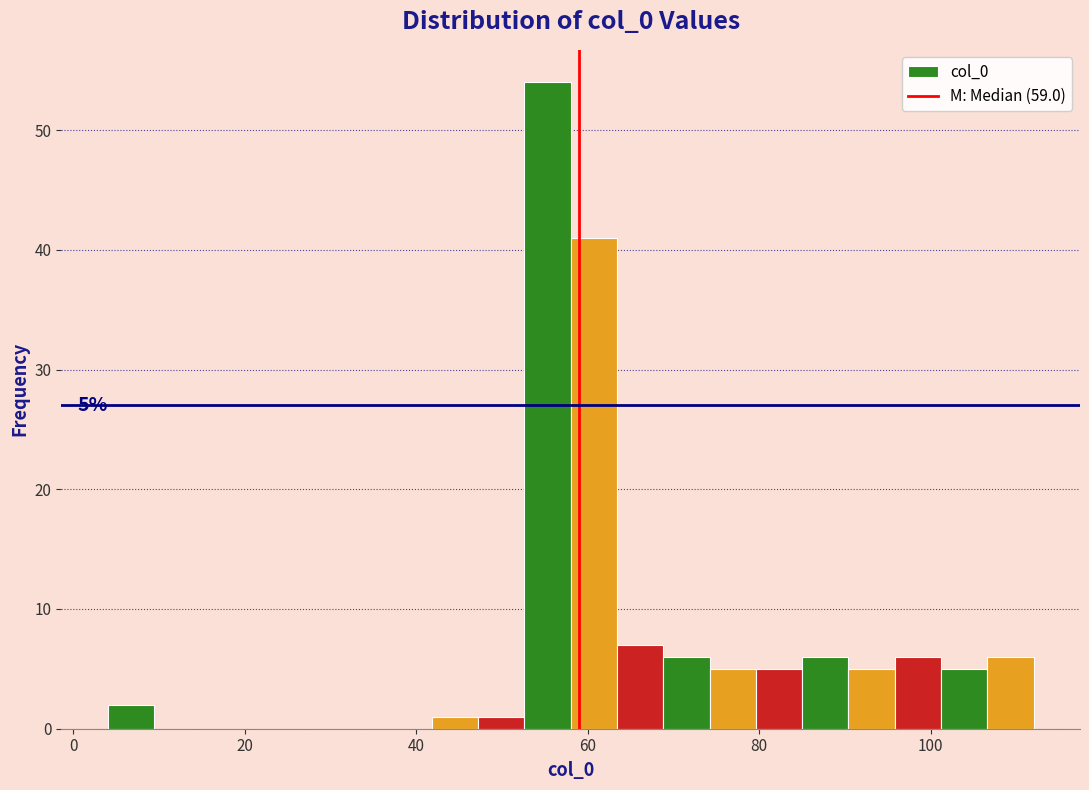

Around what value on the x-axis is the tallest bar? Give the approximate position of its centre, as read against the axis.

56